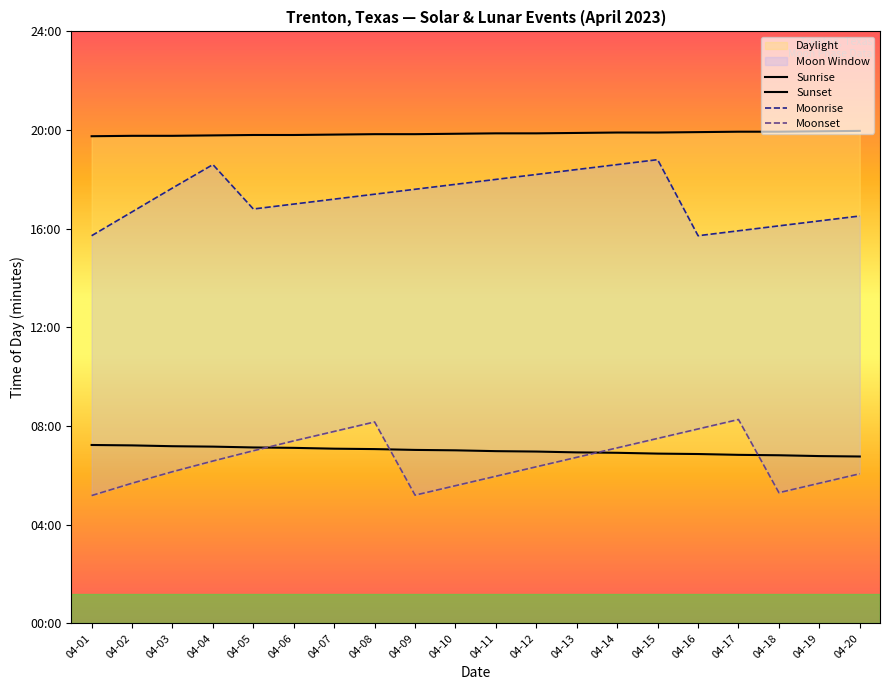

At which label does Sunset first exceed 1192?

04-13